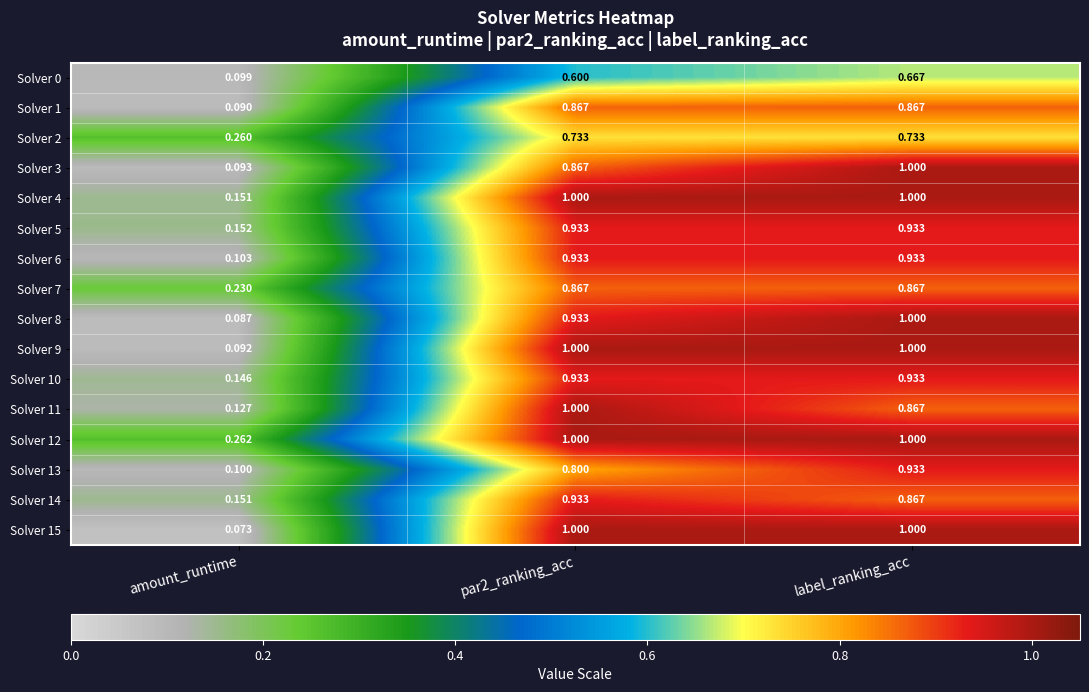

Which series has the largest total across all categories?

Solver 12